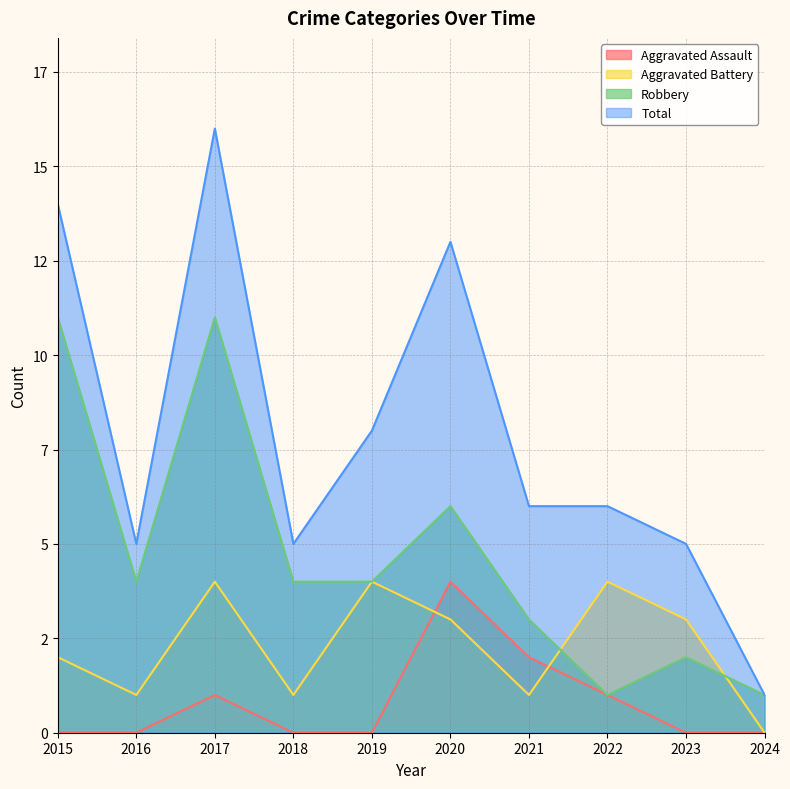

What is the highest value of the Total series?

16